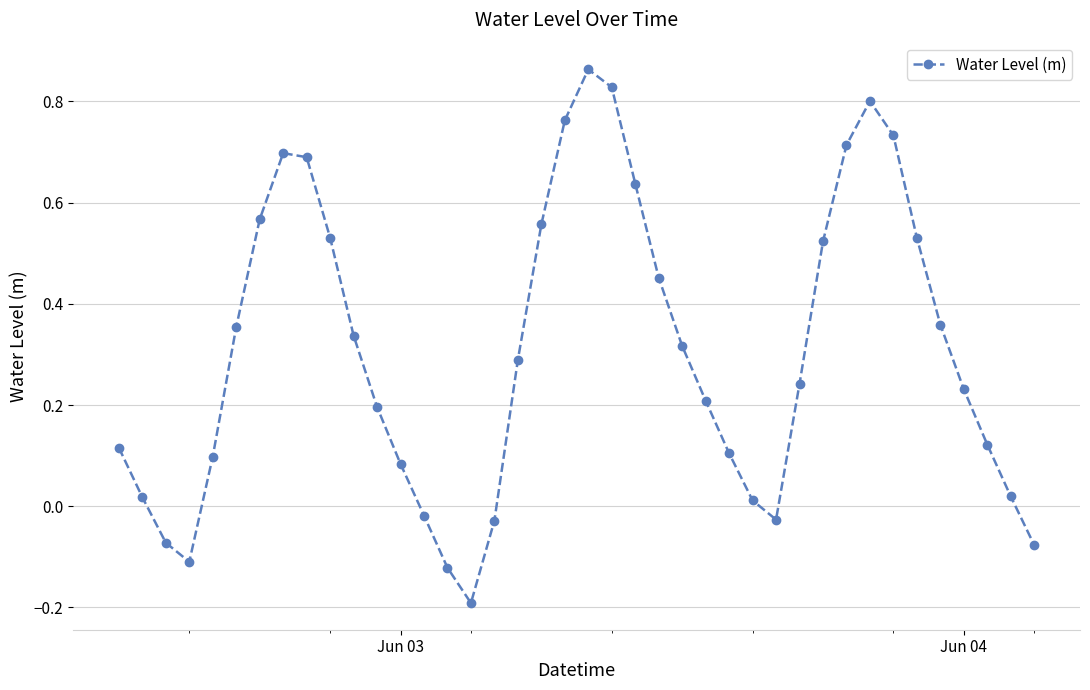

How many points are higher than both their immediate neighbors (excluding endpoints)?

3